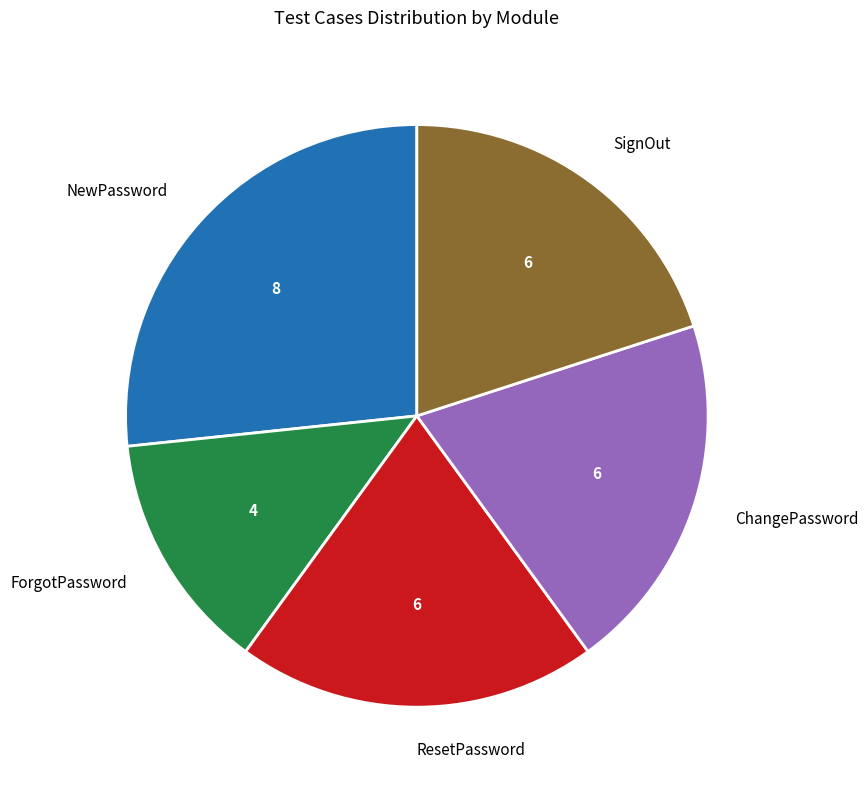

True or false: SignOut accounts for 34% of the total.

False